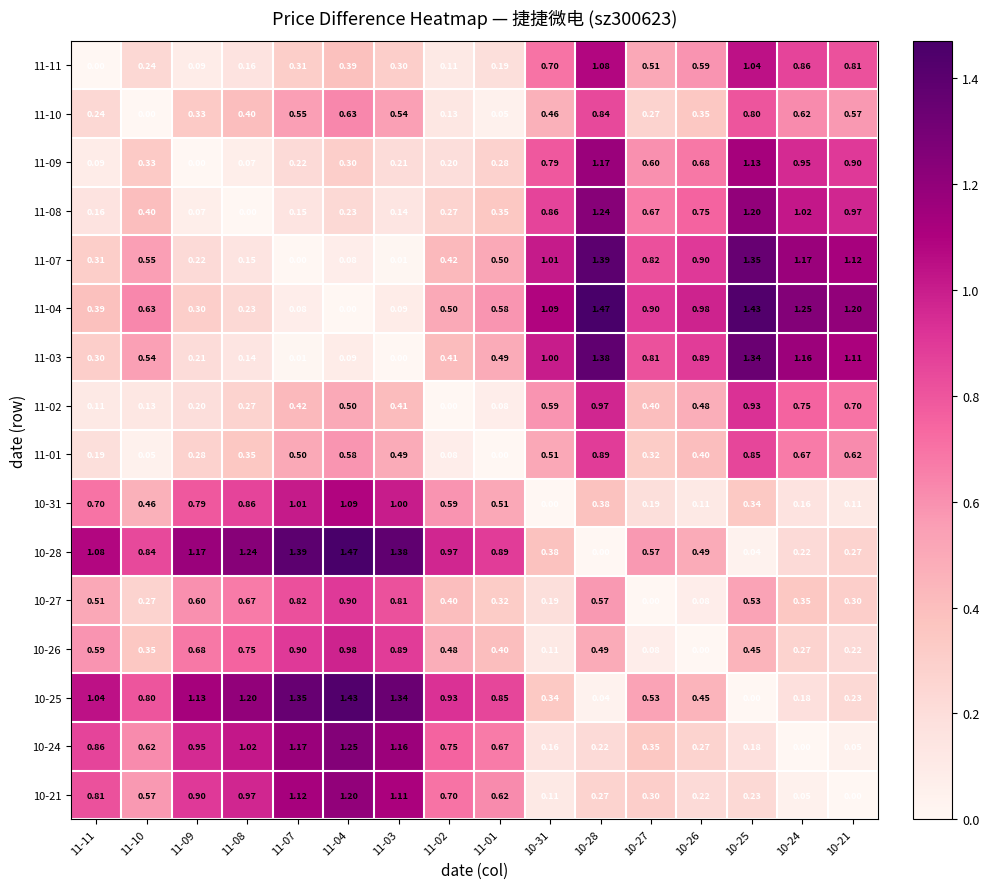

Is the value of 10-26 at 10-28 greater than the value of 11-10 at 10-28?

No